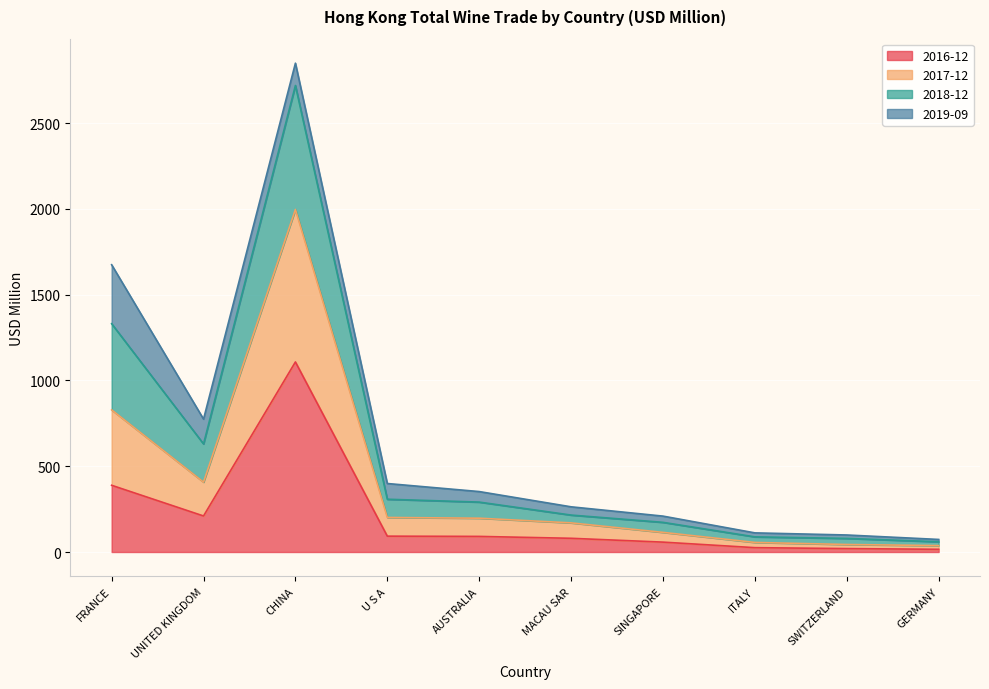

At which label does 2016-12 reach its peak?

CHINA